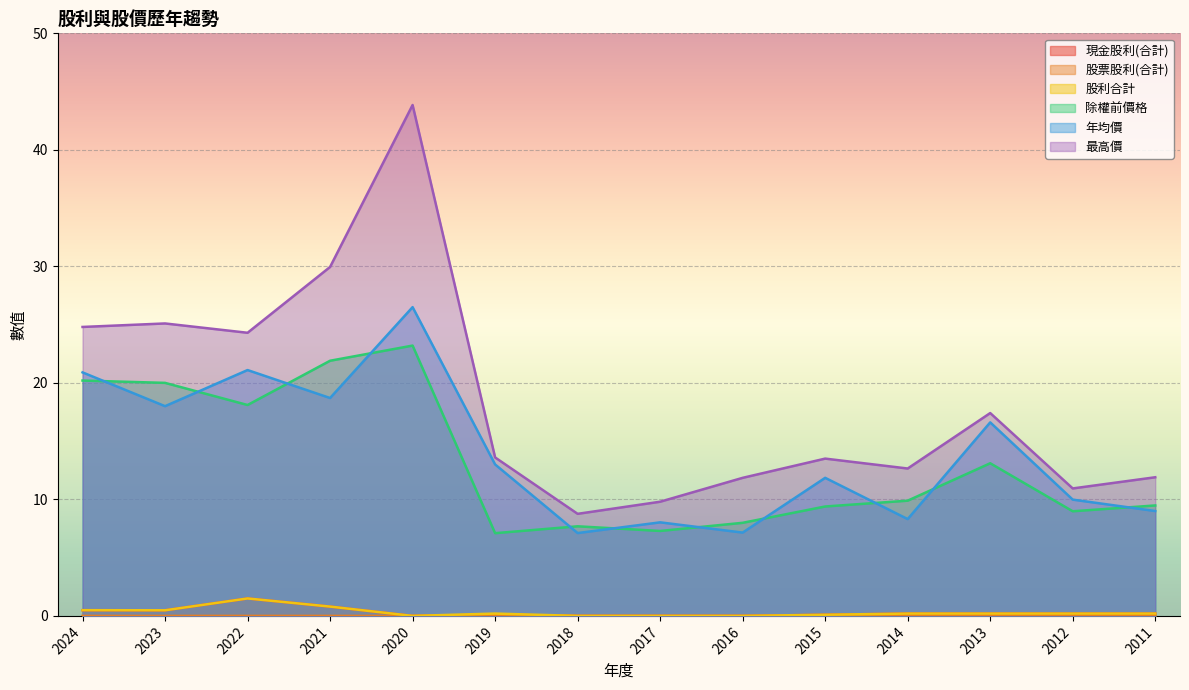

True or false: 最高價 has a value of 6.5 at 2011.

False